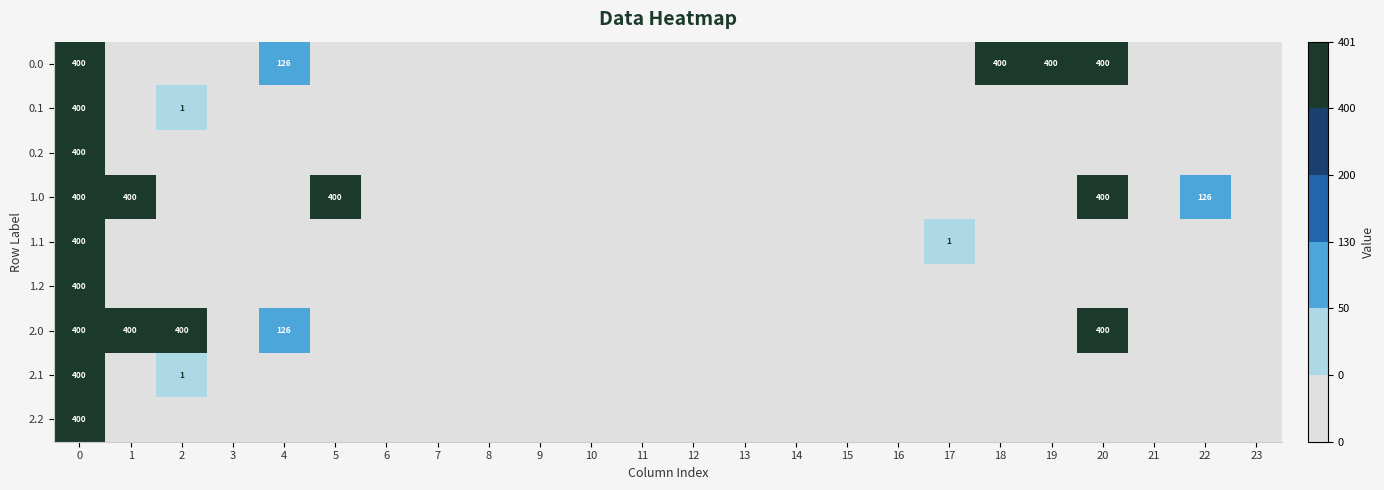

The 0.0 series shows 209 at 20. True or false?

False